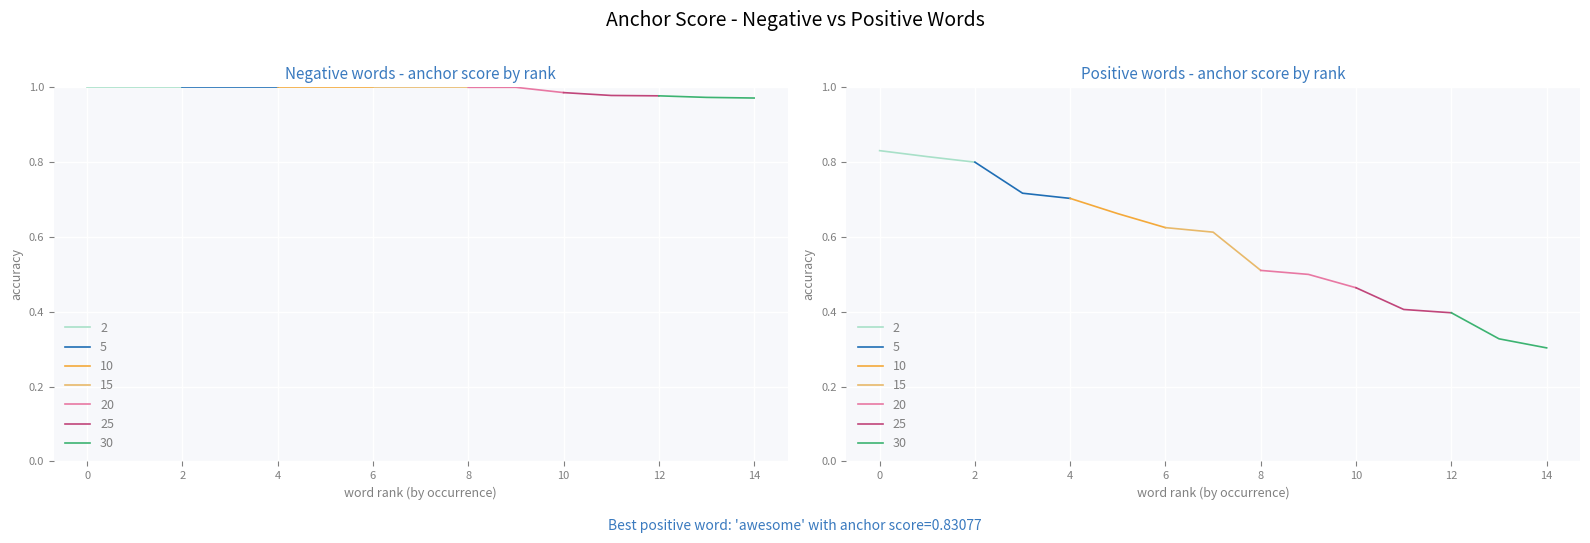

How many lines are shown in the chart?

2